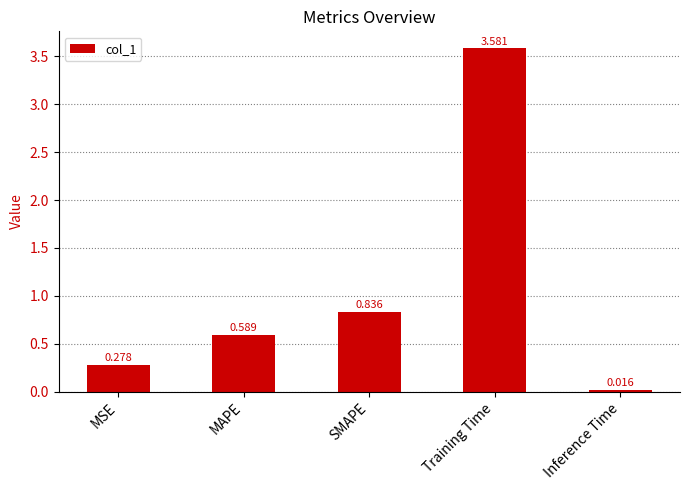

Which label corresponds to the largest value in the chart?

Training Time